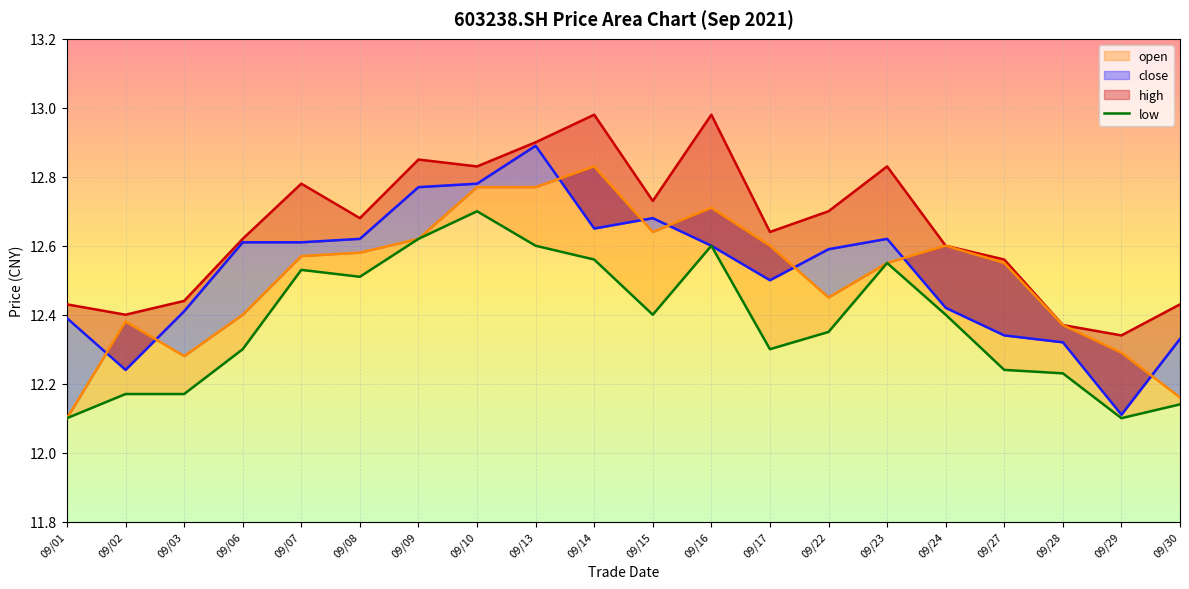

The chart shows a value of 12.1 at 09/29. True or false?

True